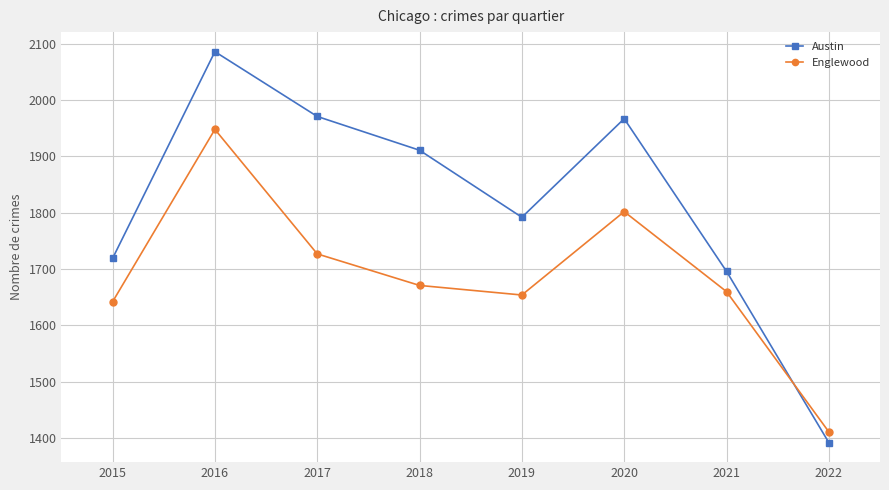

Does the chart have visible grid lines?

Yes